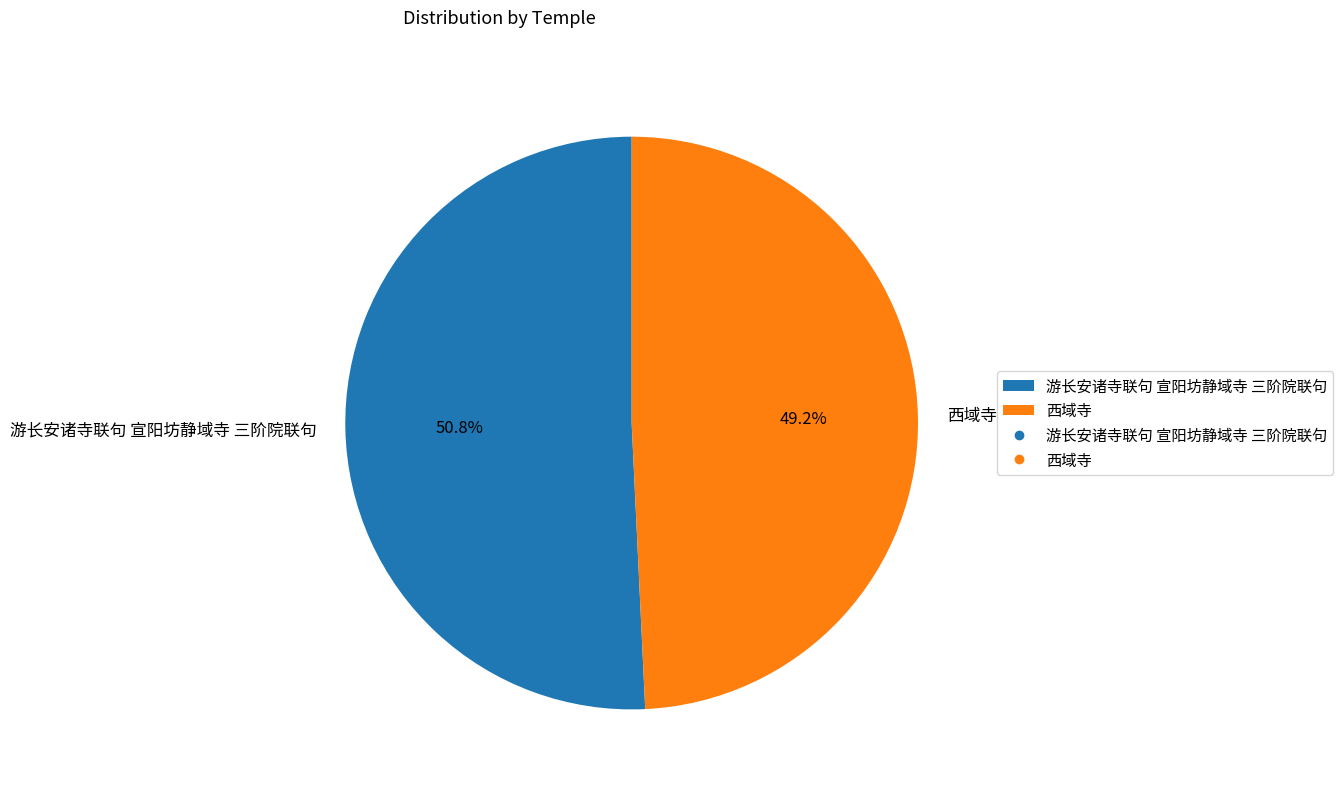

To the nearest percent, what portion does 西域寺 represent?

49%